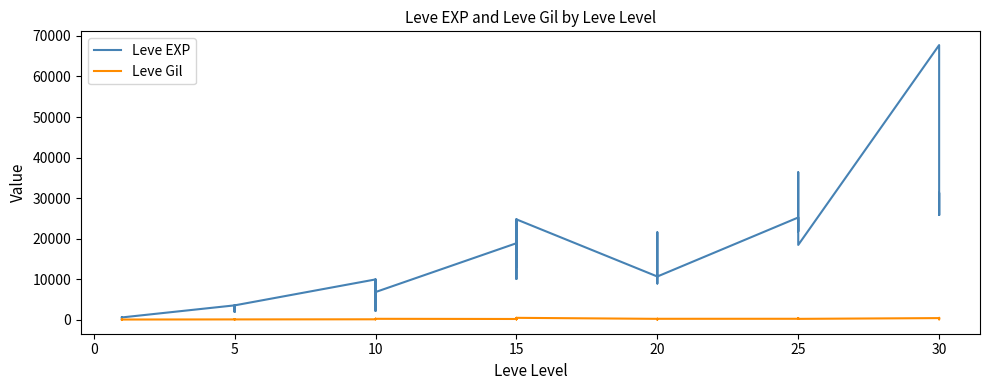

Is the value of Leve Gil at 15 greater than the value of Leve EXP at 25?

No